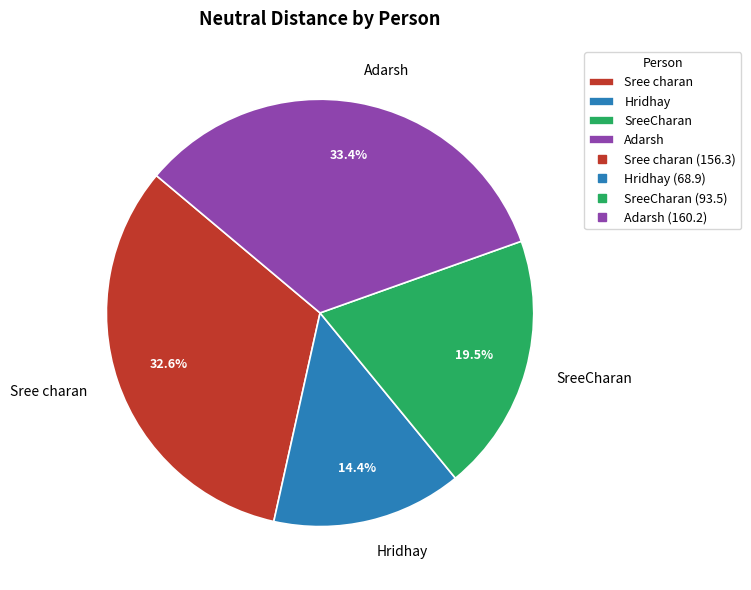

Combined, do SreeCharan and Adarsh account for over 50%?

Yes